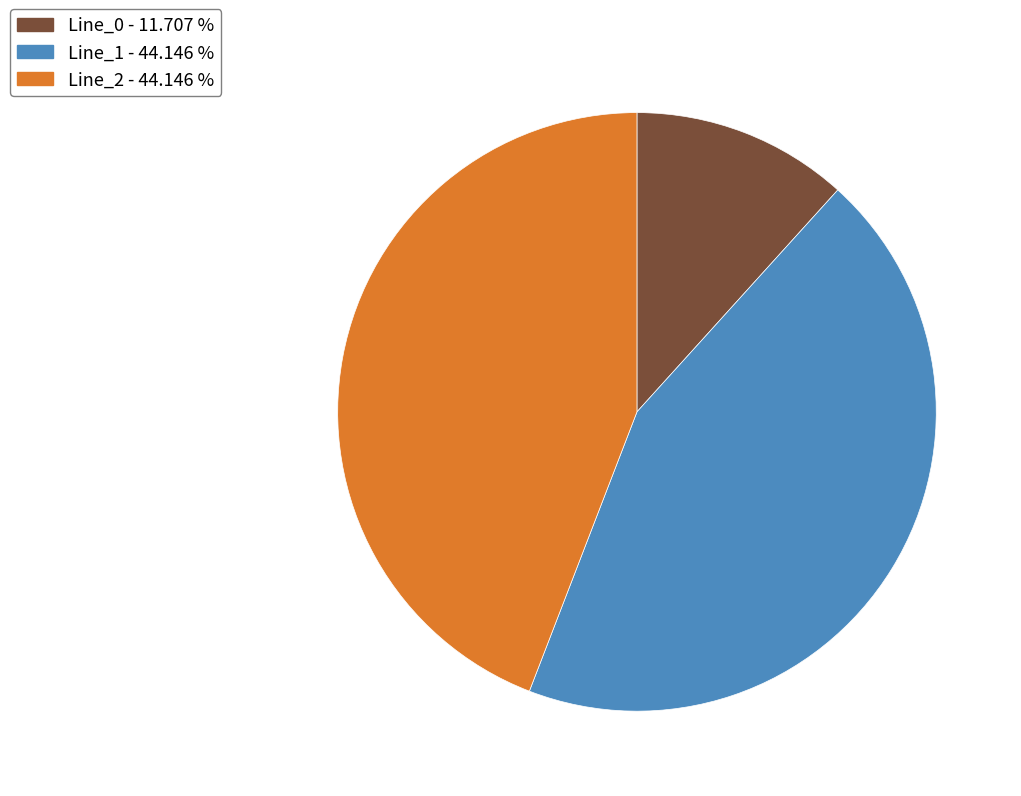

Is the sum of Line_0 and Line_2 greater than half?

Yes